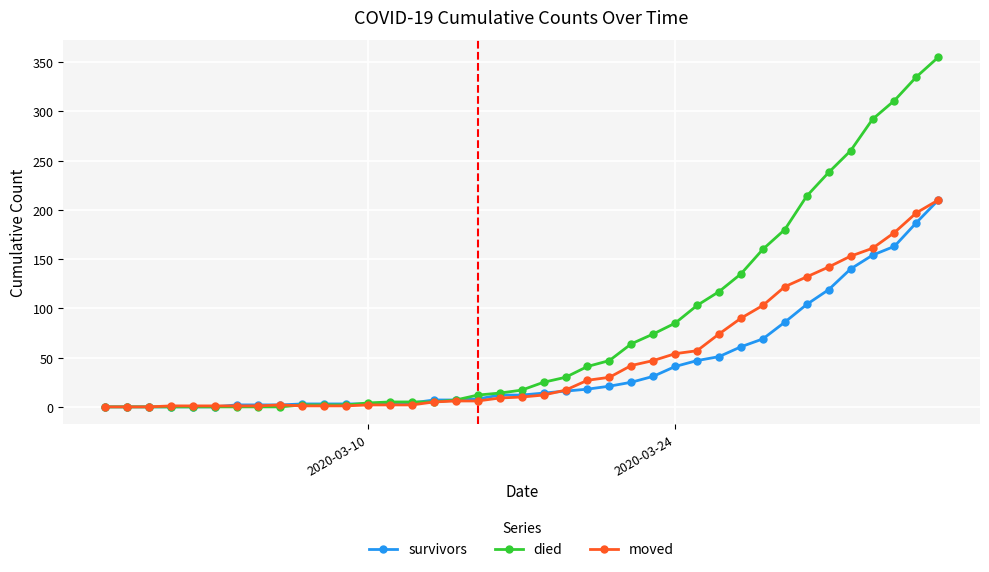

Which series has the largest range (max minus min)?

died